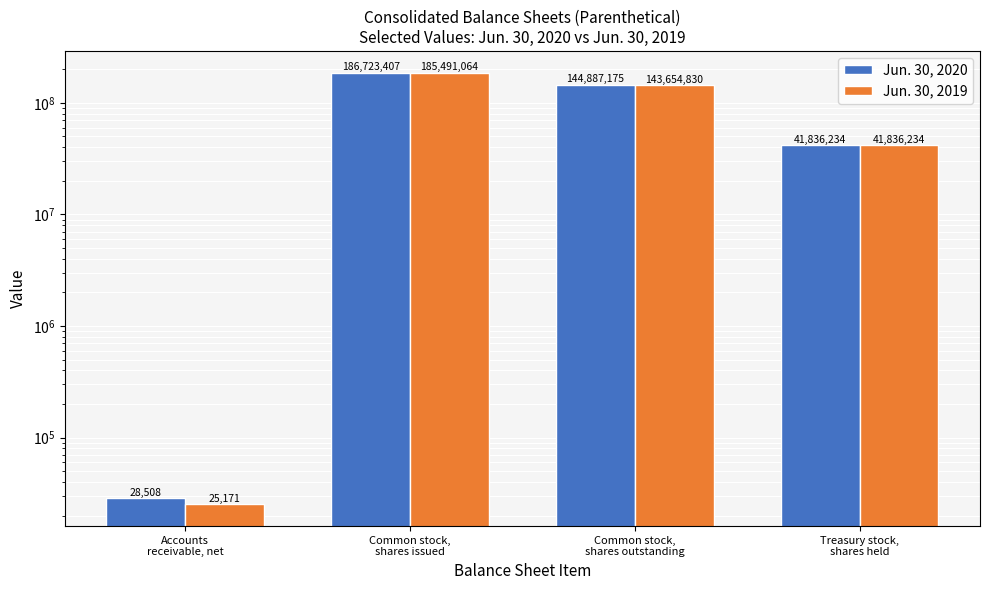

What are all the series names shown in the legend?

Jun. 30, 2020, Jun. 30, 2019